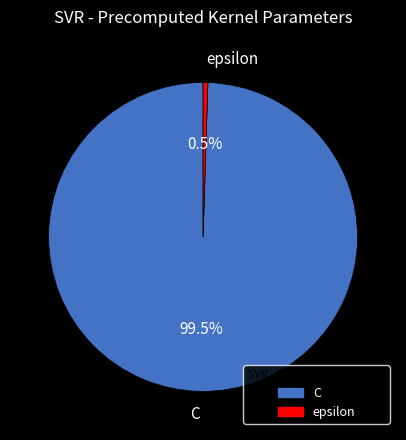

How many slices are in this pie chart?

2